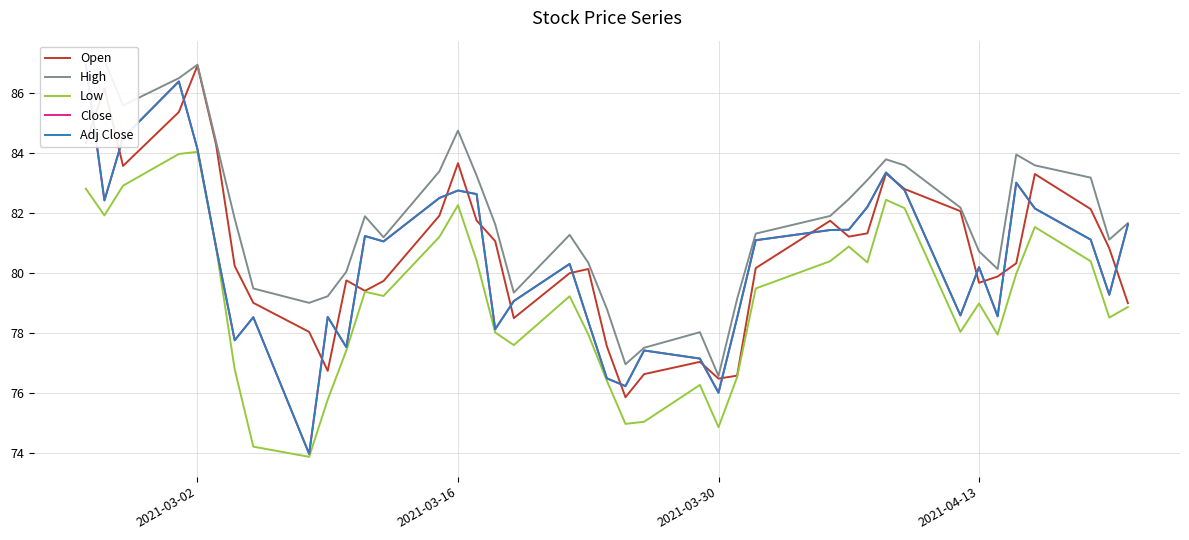

What is the minimum value shown in the chart?

73.9